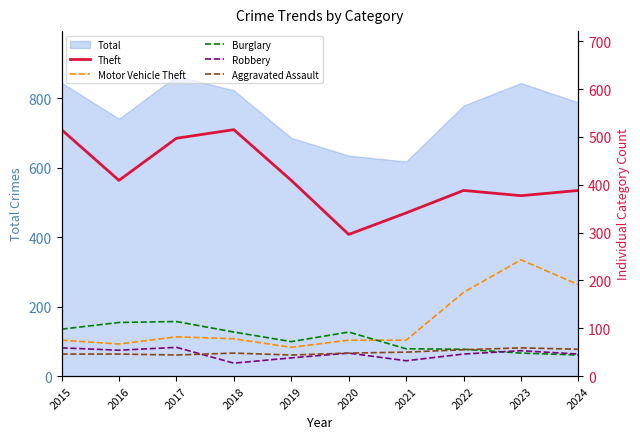

Where is the first local minimum for Aggravated Assault?

2017